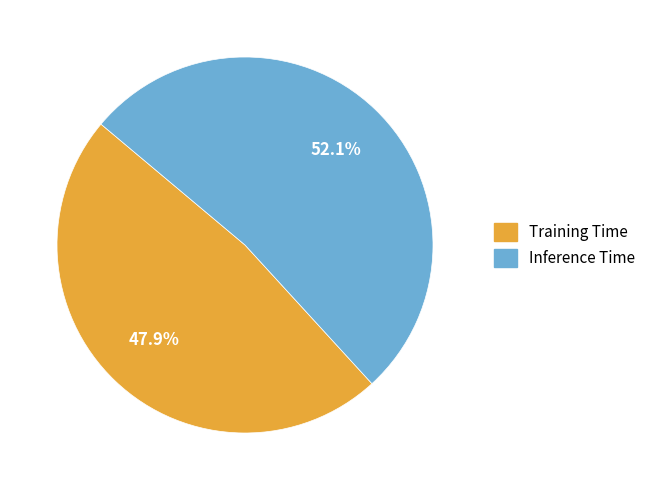

What is the largest slice in the pie chart?

Inference Time